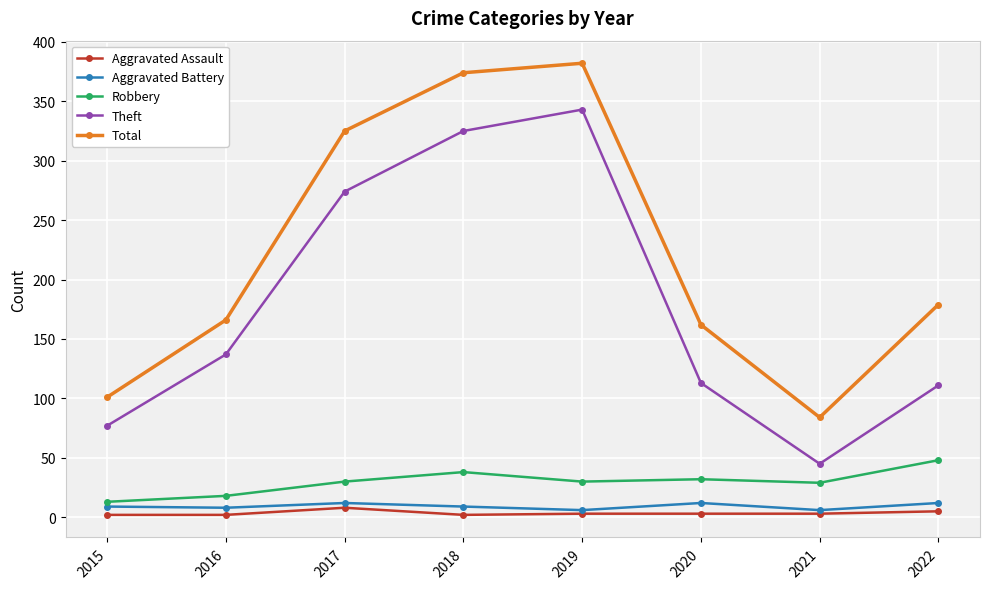

True or false: Total and Theft cross at least once.

False